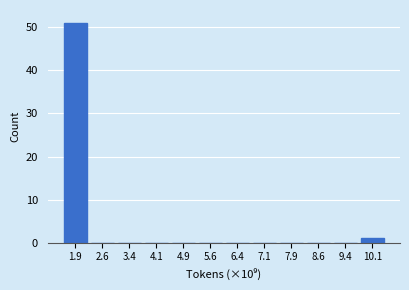

Reading left to right, extract all data points from this chart.

1.9=51	2.6=0	3.4=0	4.1=0	4.9=0	5.6=0	6.4=0	7.1=0	7.9=0	8.6=0	9.4=0	10.1=1